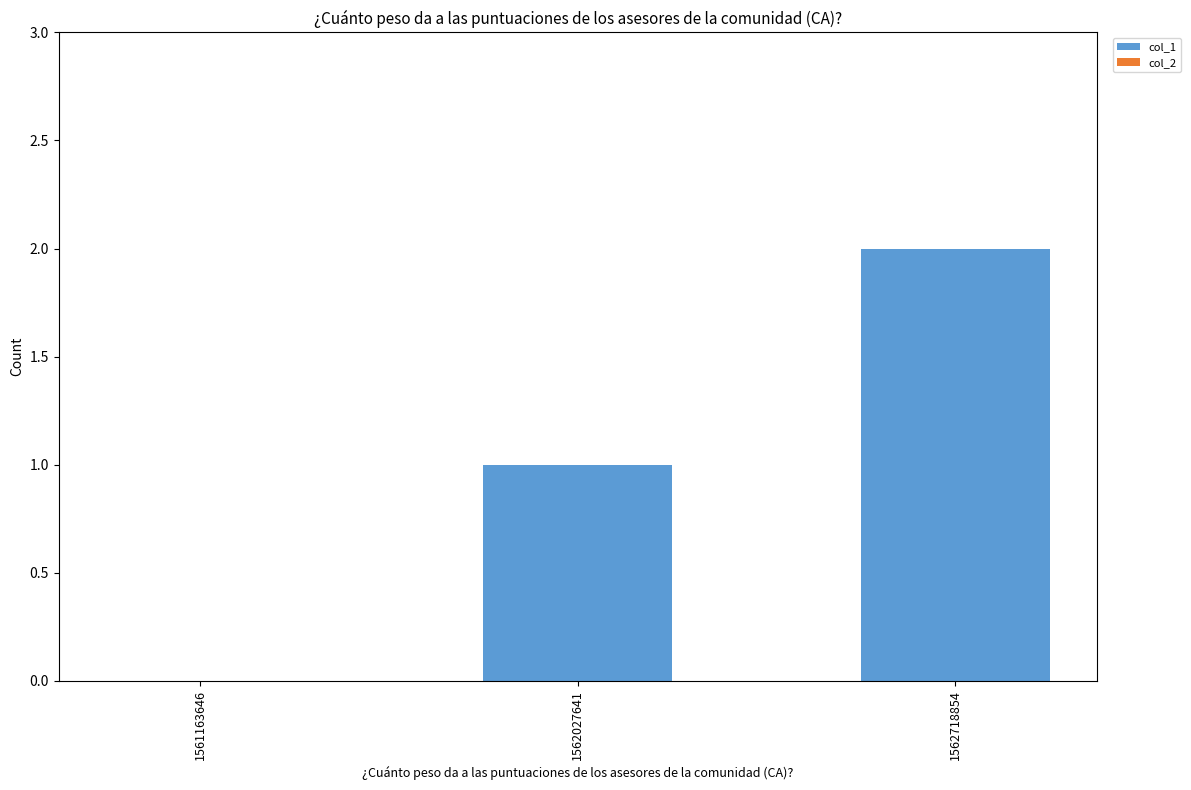

The value at 1562718854 is 3. True or false?

False